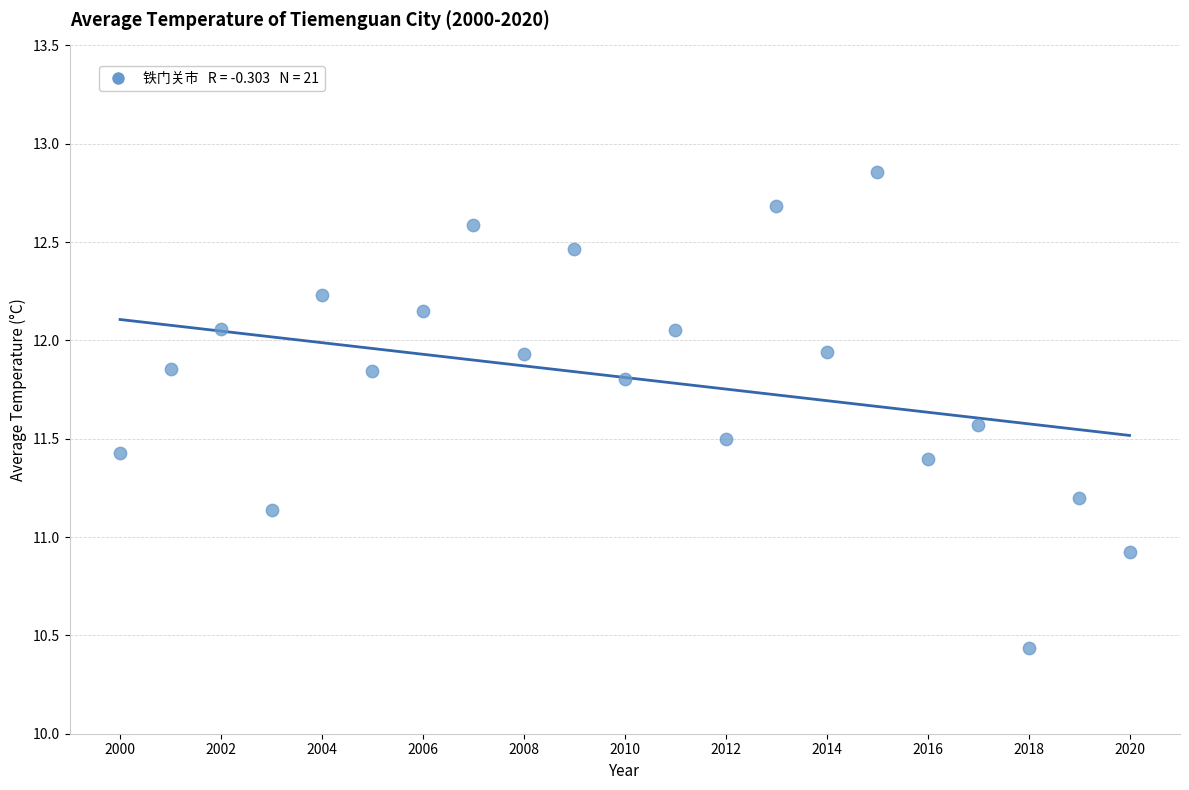

What Y value in the scatter plot is closest to 11?

10.9